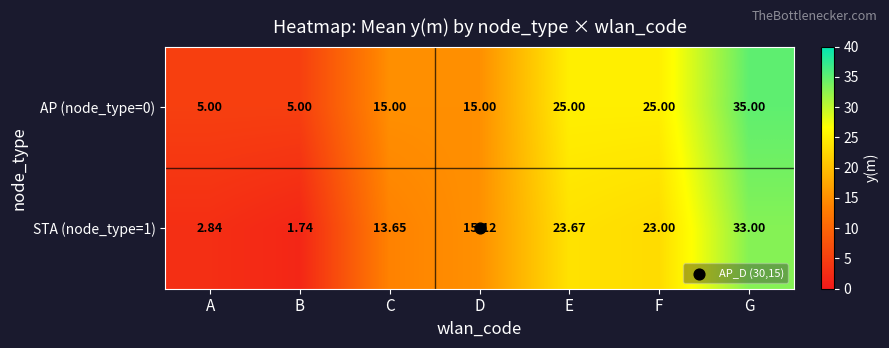

Is the value of AP (node_type=0) at C greater than the value of STA (node_type=1) at F?

No